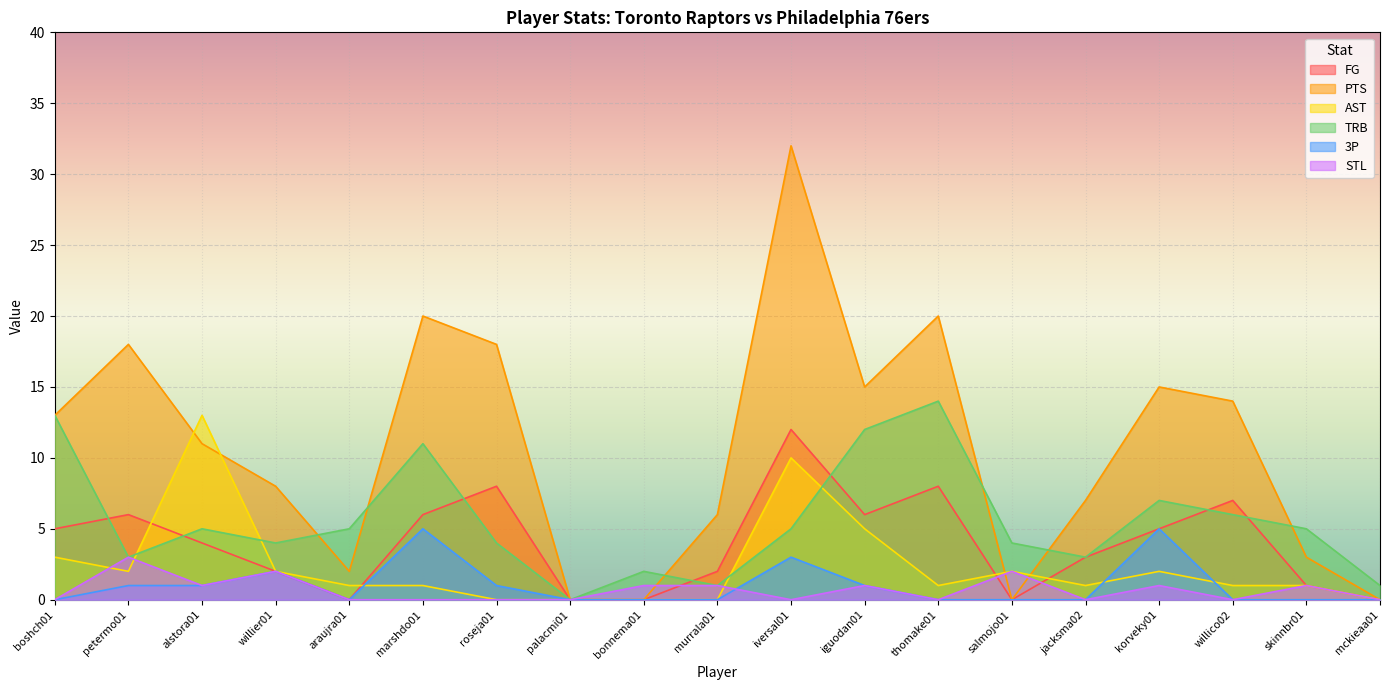

Count the number of categories in the chart.

19